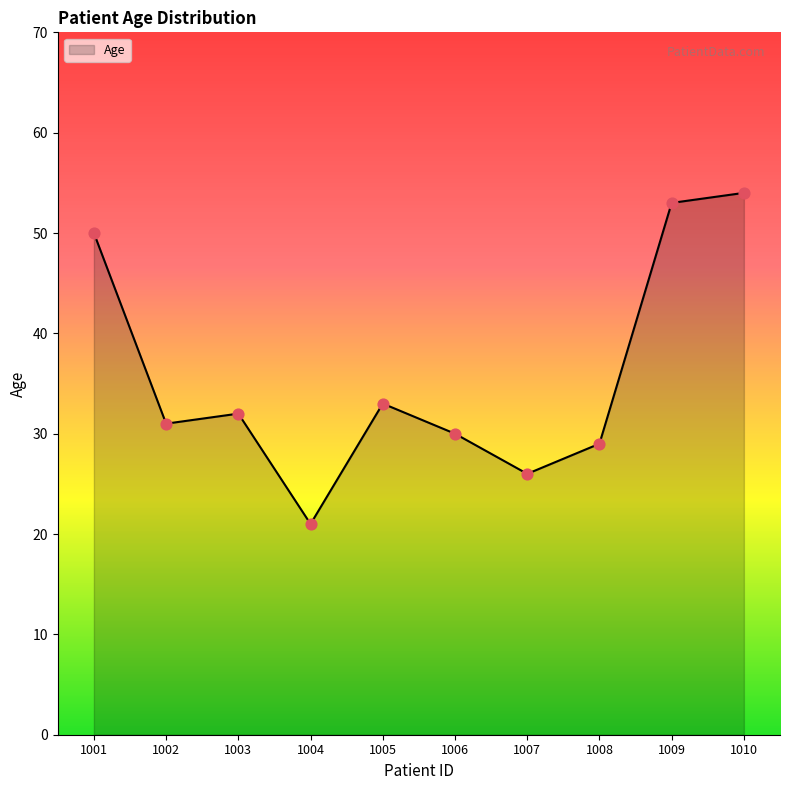

Which has a higher value, 1004 or 1010?

1010